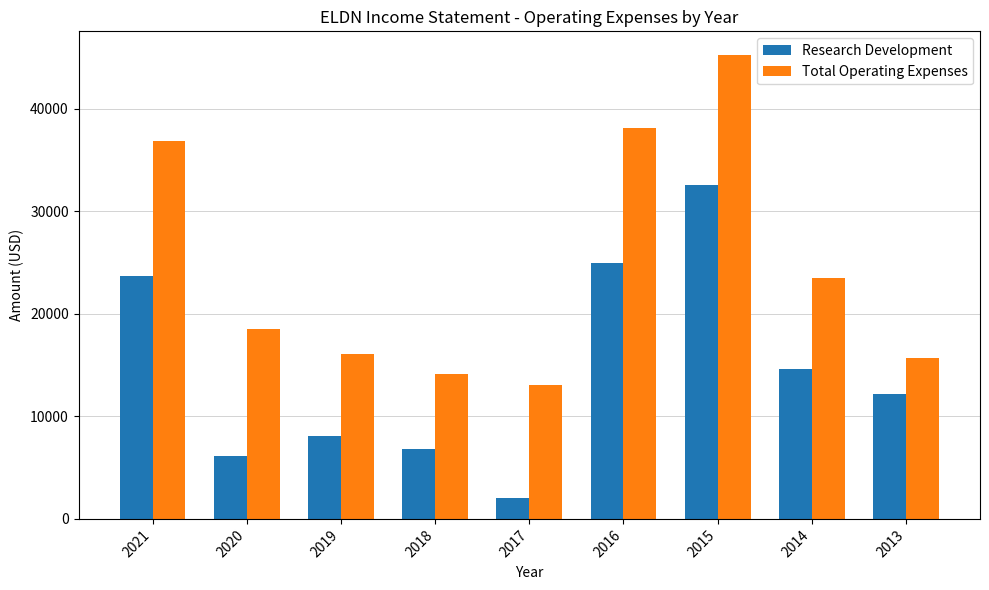

How many groups of bars are there?

9